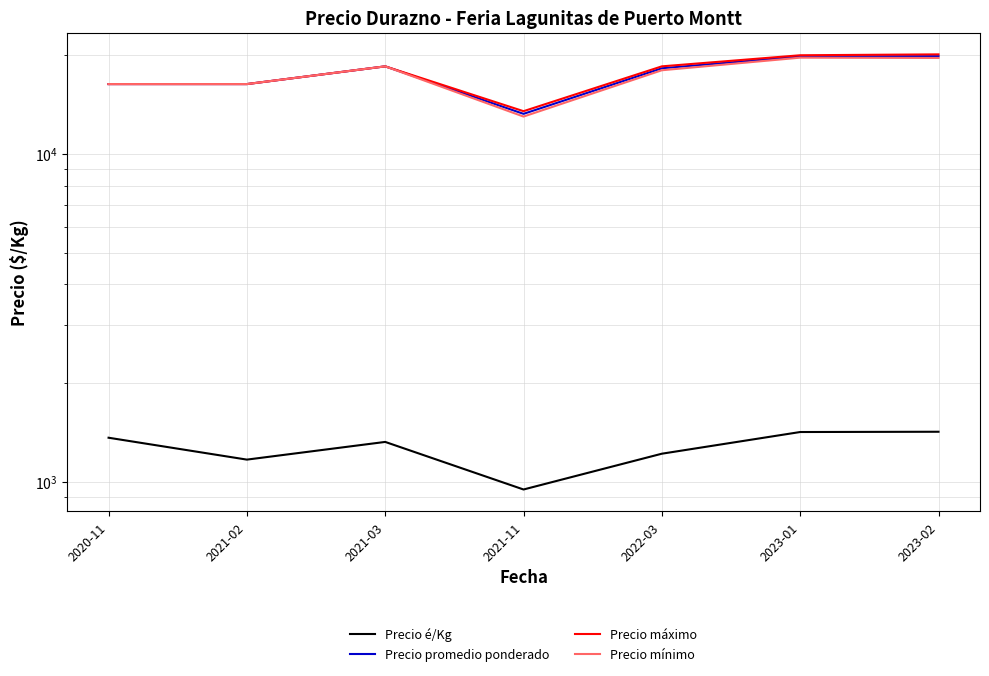

Is the value of Precio mínimo at 2022-03 greater than the value of Precio promedio ponderado at 2023-02?

No